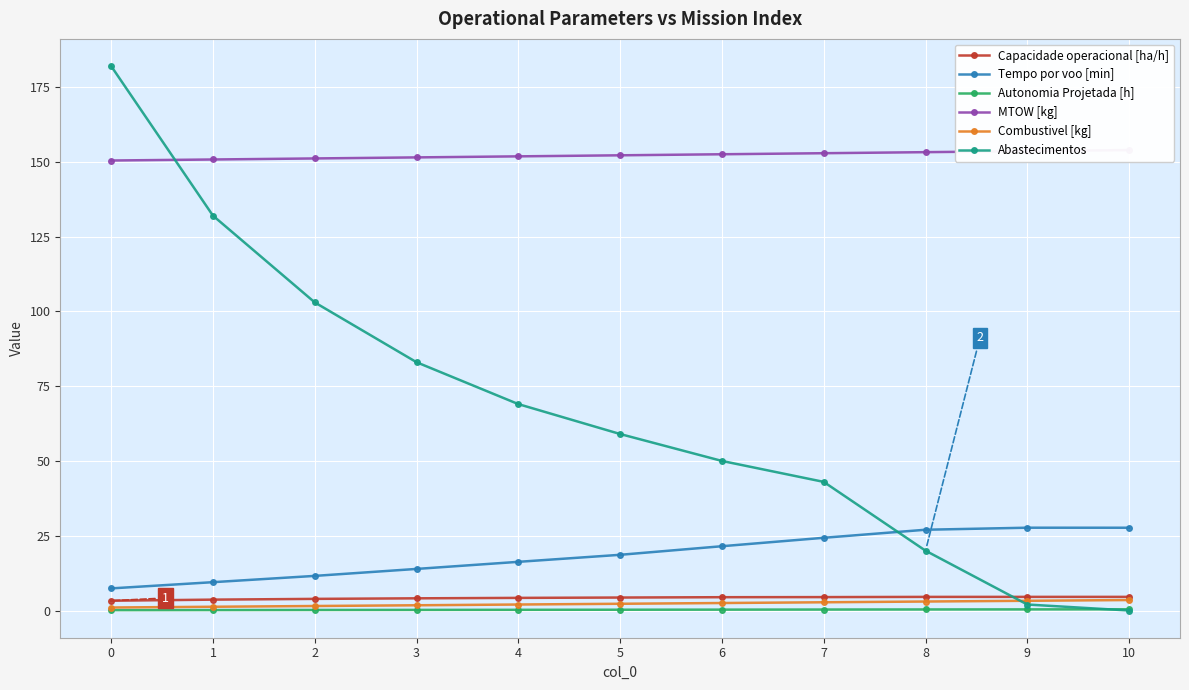

Which has a higher value, 10 or 0?

10